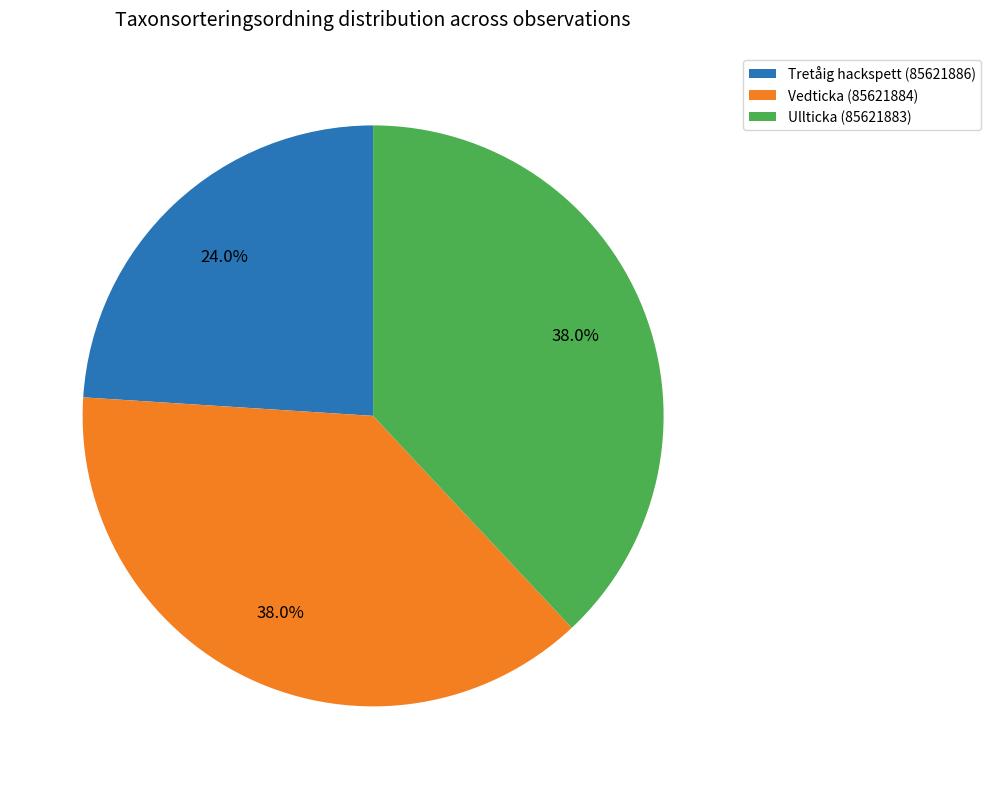

Which category has the smallest portion of the pie?

Tretåig hackspett (85621886)